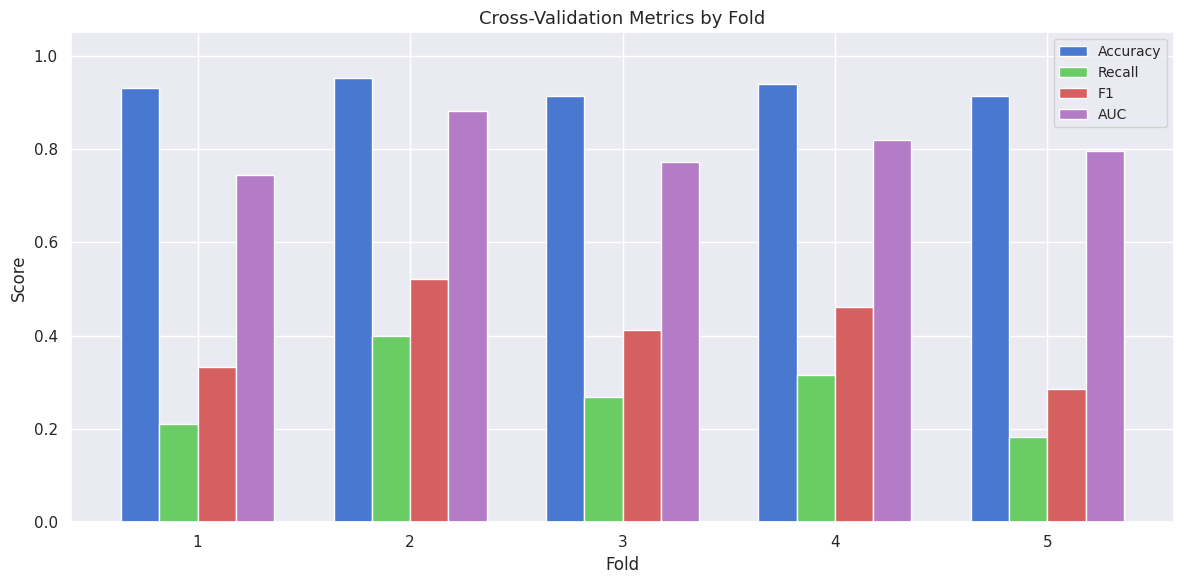

Is the value of Accuracy at 2 greater than the value of AUC at 5?

Yes